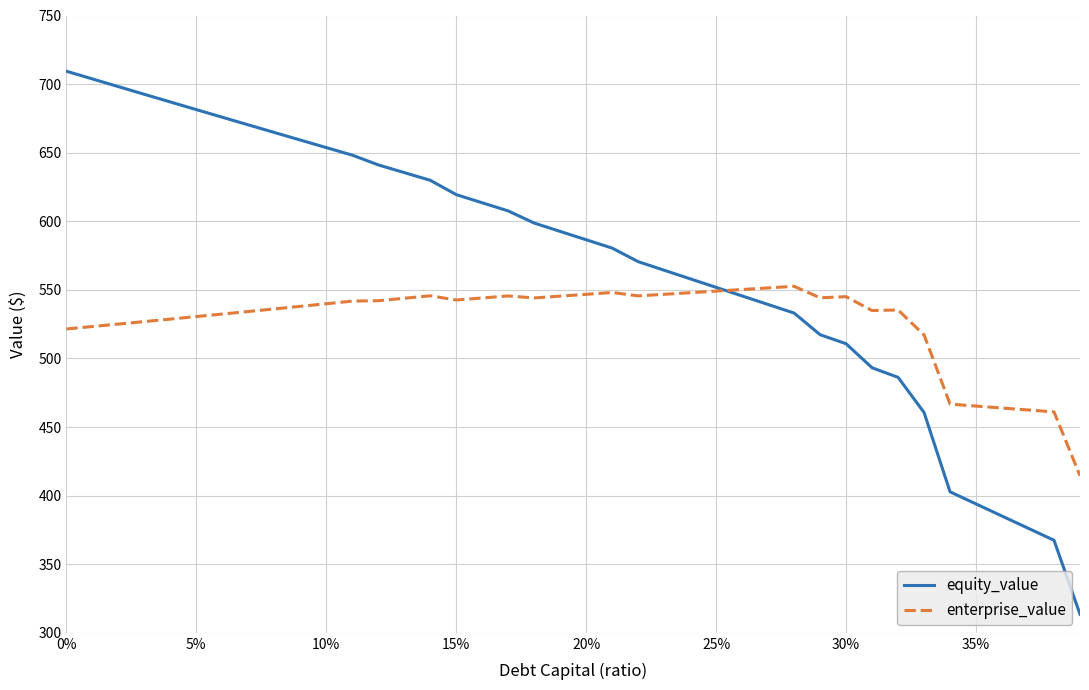

What is the highest value of the equity_value series?

709.4